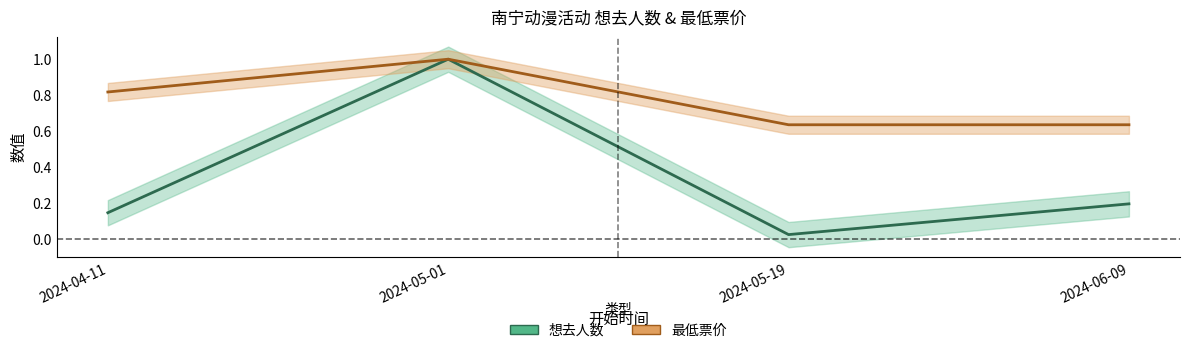

The value of 最低票价 at 2024-05-19 is 0.6. True or false?

True